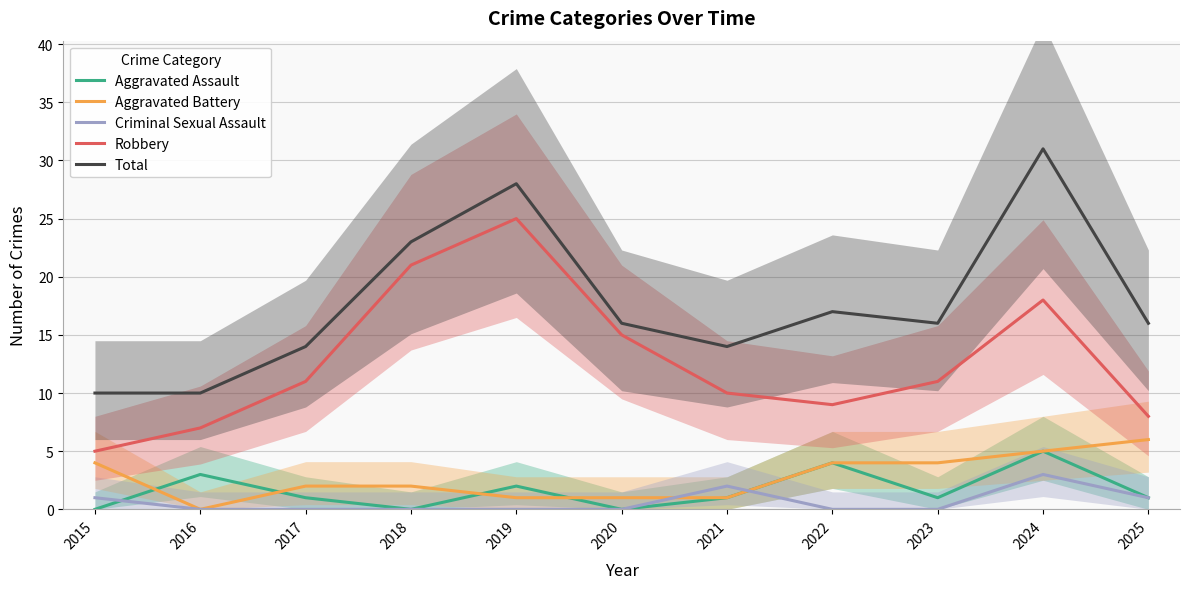

What is the difference between the second highest and second lowest values in the Aggravated Assault series?

4